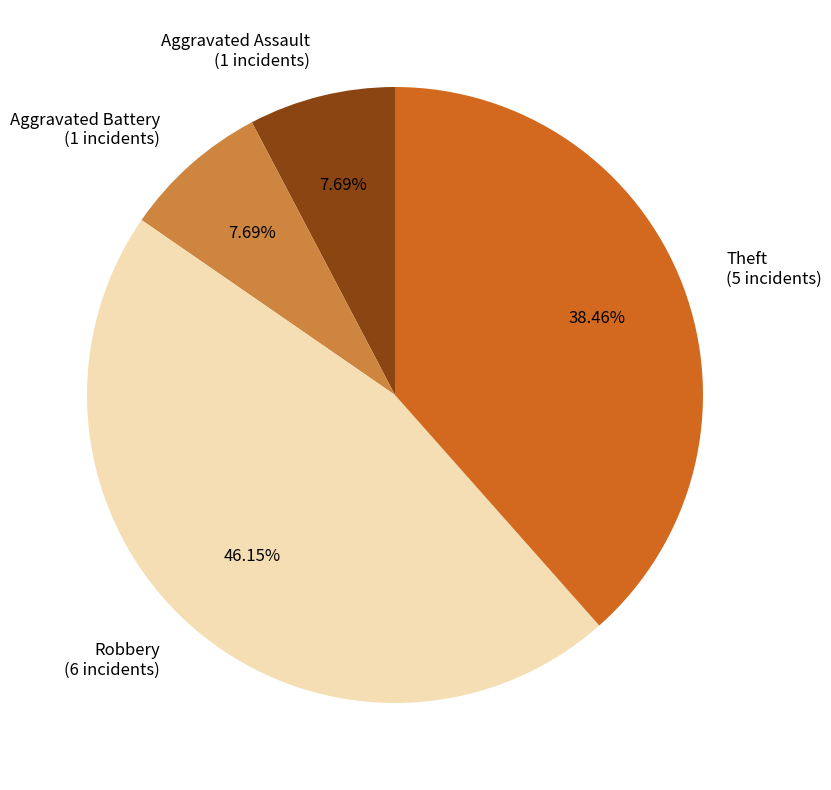

Which has a higher value, Aggravated Assault or Robbery?

Robbery